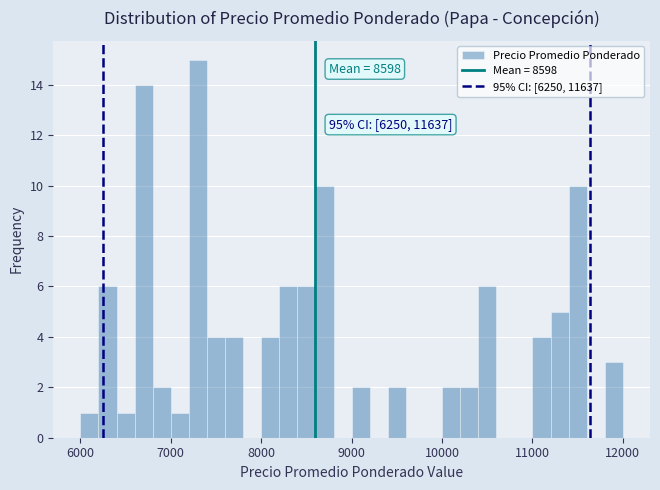

Around what value on the x-axis is the tallest bar? Give the approximate position of its centre, as read against the axis.

7300